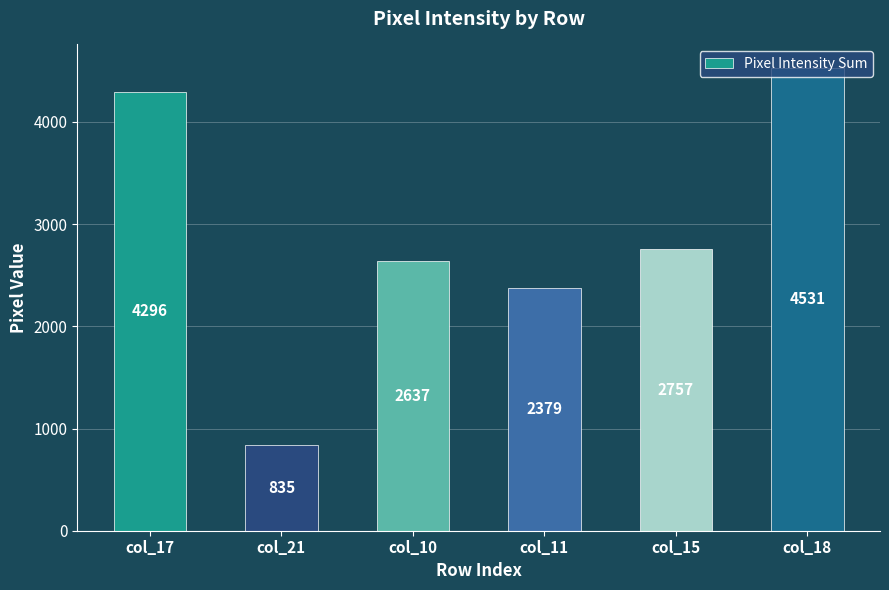

Does the chart contain stacked bars?

No